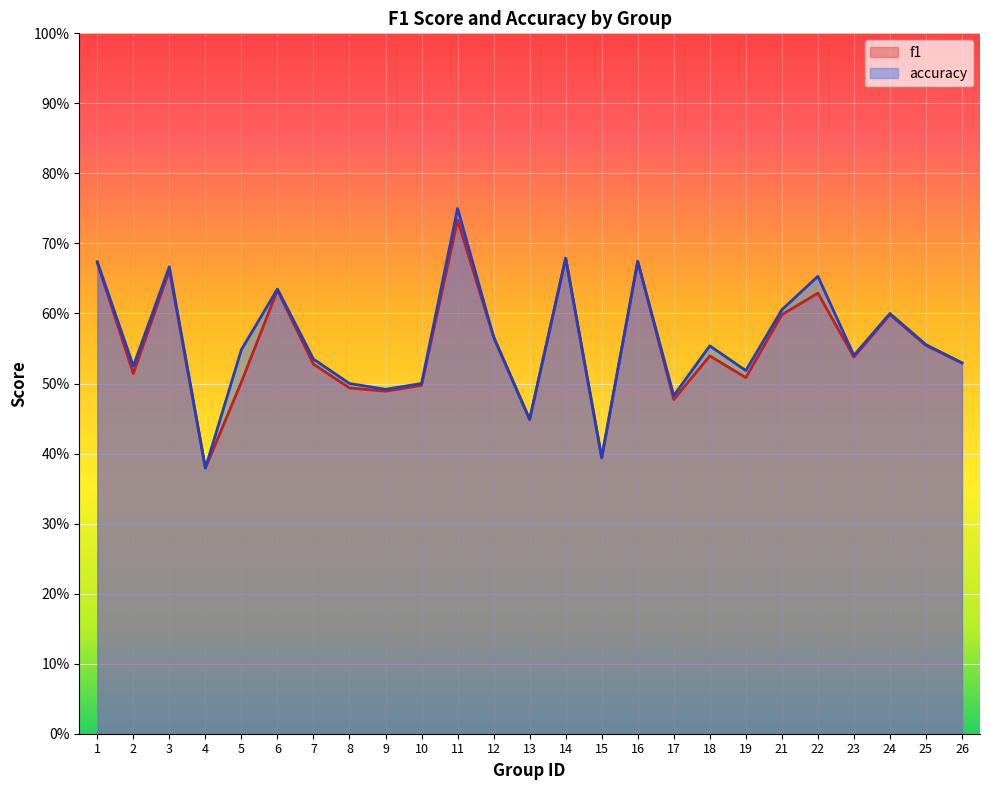

The value of f1 at 2 is 0.3. True or false?

False